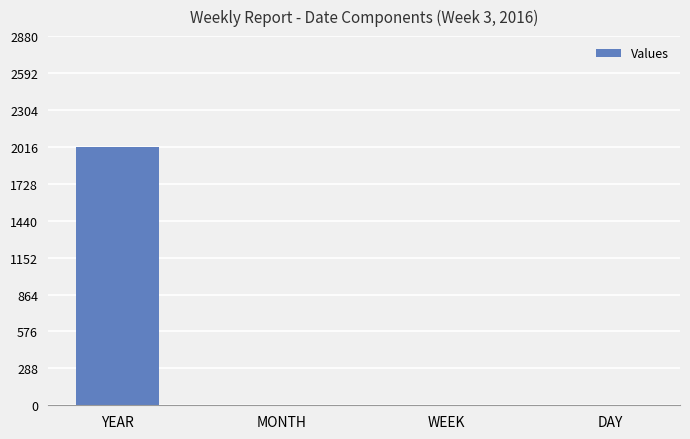

Are the bars grouped side by side (vs. stacked)?

No